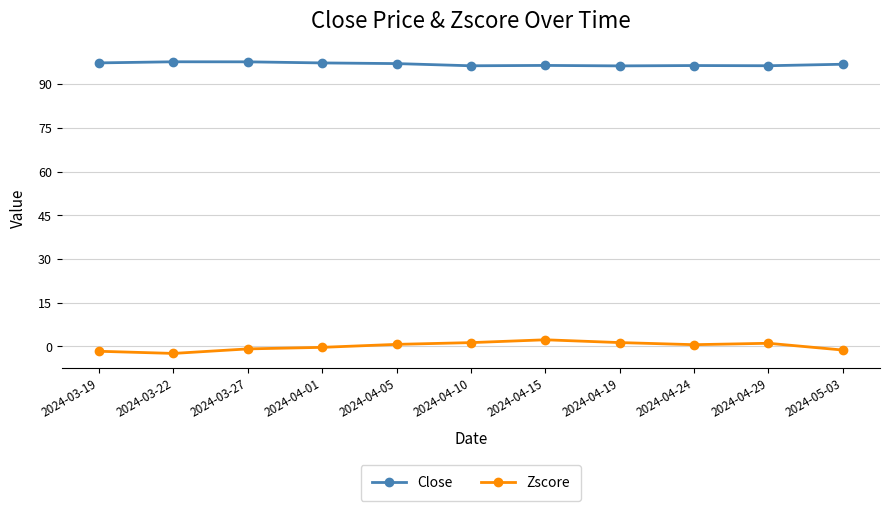

Rank the series at 2024-04-10 from lowest to highest value.

Zscore, Close